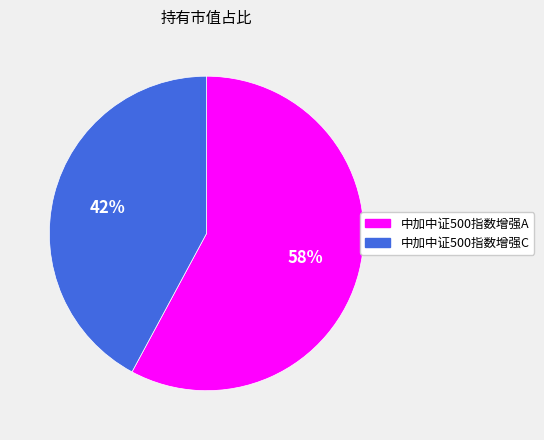

How many slices are in this pie chart?

2